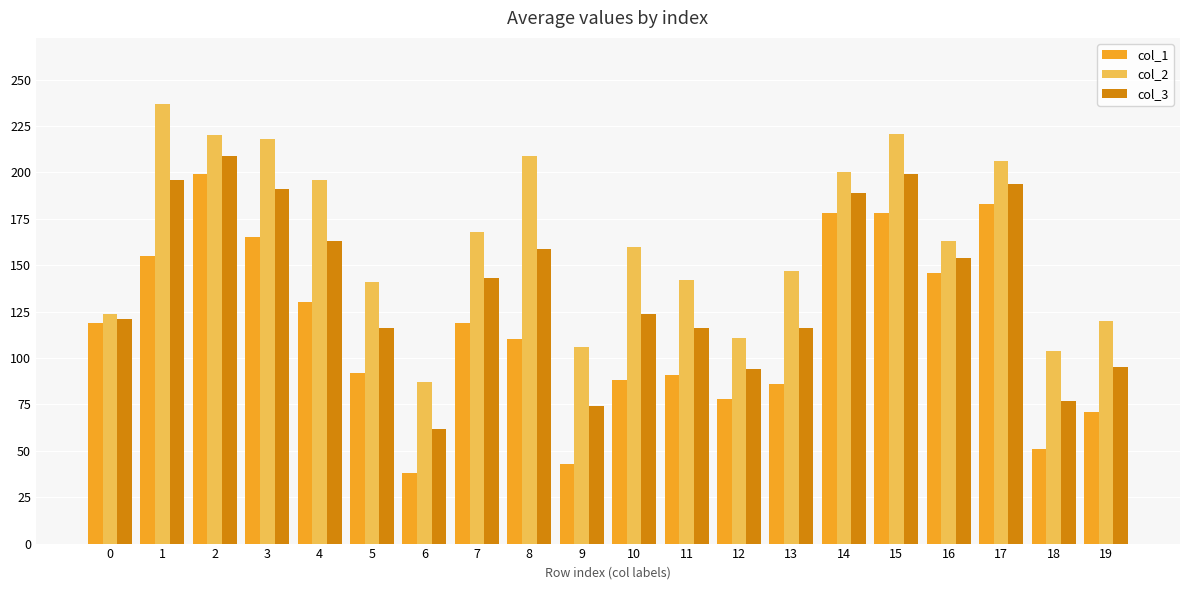

At 14, list the series in order from smallest to largest.

col_1, col_3, col_2